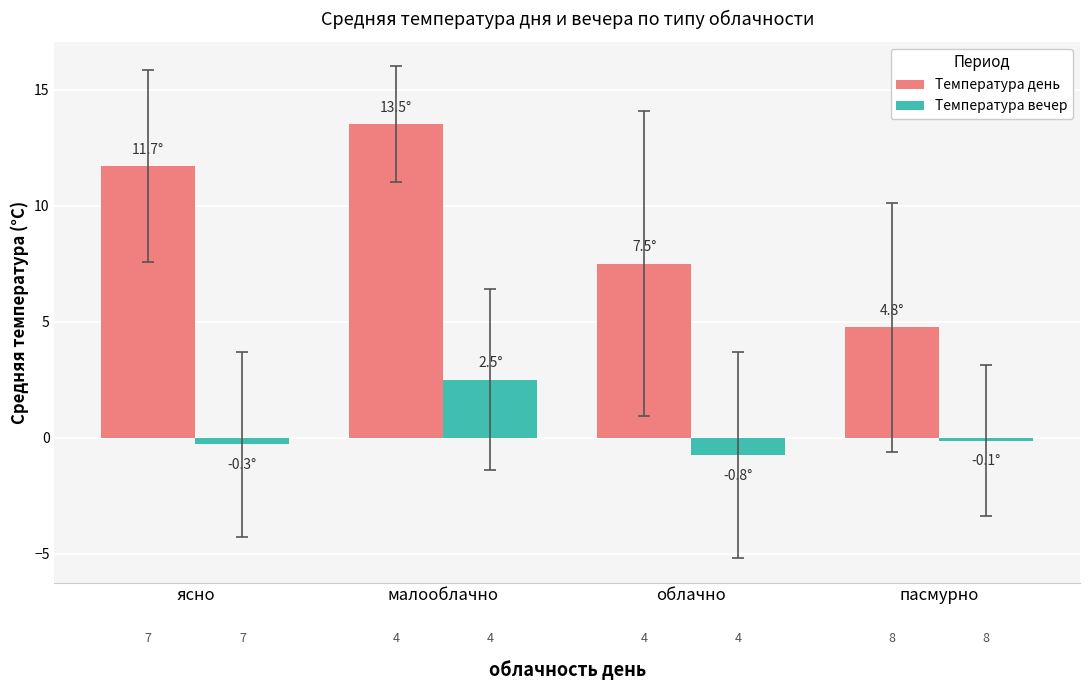

Reading left to right, list all the values displayed in this chart.

Температура день: 11.7	13.5	7.5	4.8
Температура вечер: -0.3	2.5	-0.8	-0.1